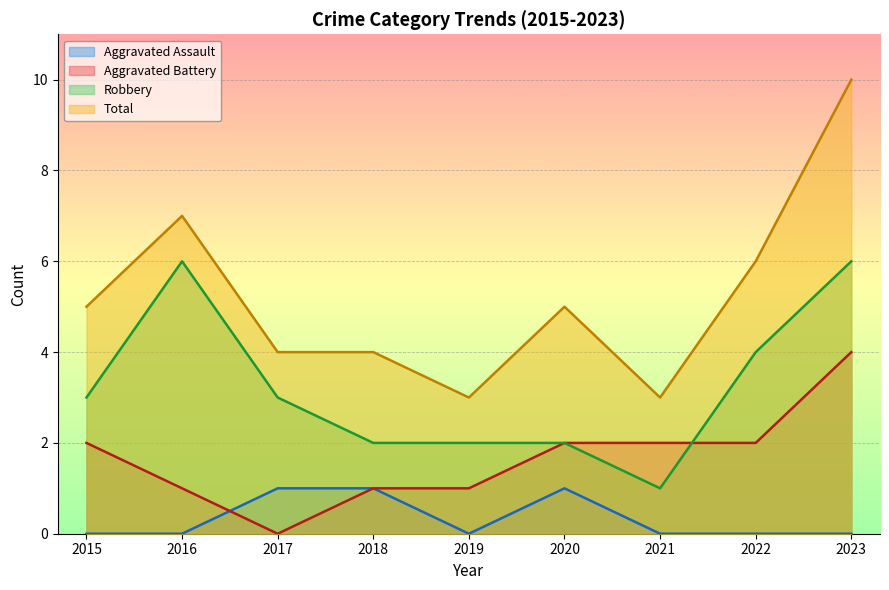

Where is the first local maximum for Aggravated Assault?

2020